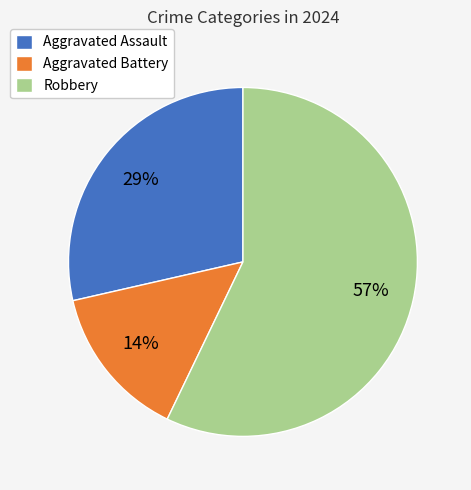

True or false: Aggravated Assault accounts for 41% of the total.

False